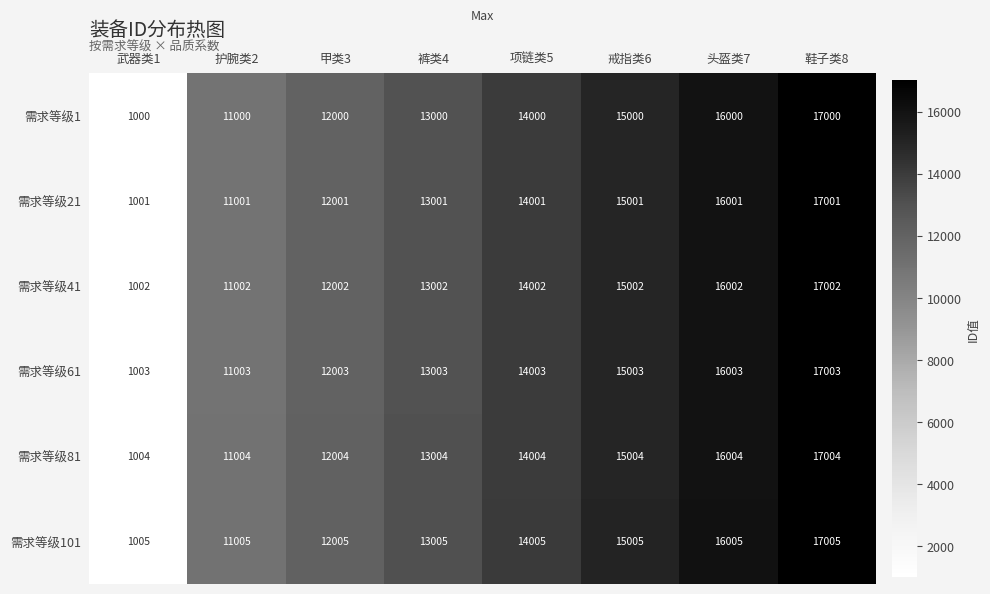

Rank the series by their average value, from highest to lowest.

需求等级101, 需求等级81, 需求等级61, 需求等级41, 需求等级21, 需求等级1